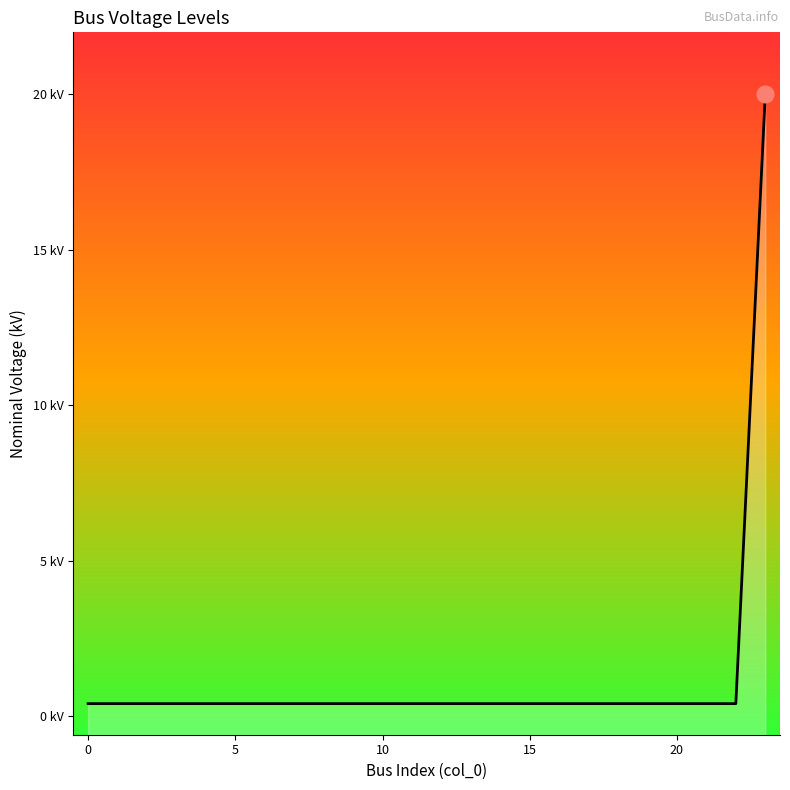

What is the label of the 11th point from the right?

13